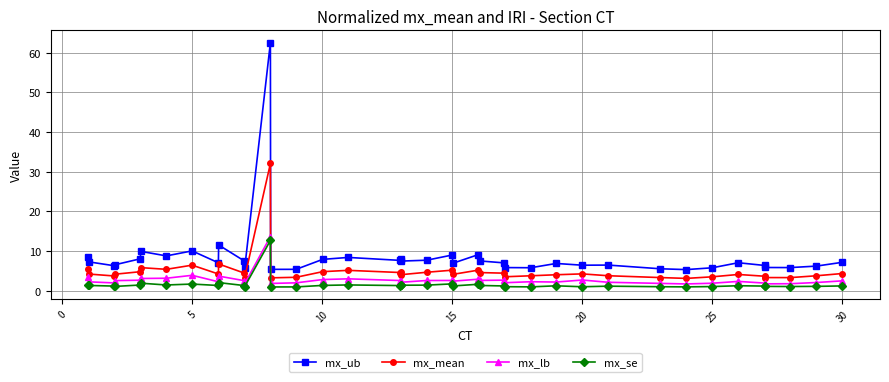

True or false: mx_lb and mx_ub intersect in this chart.

False